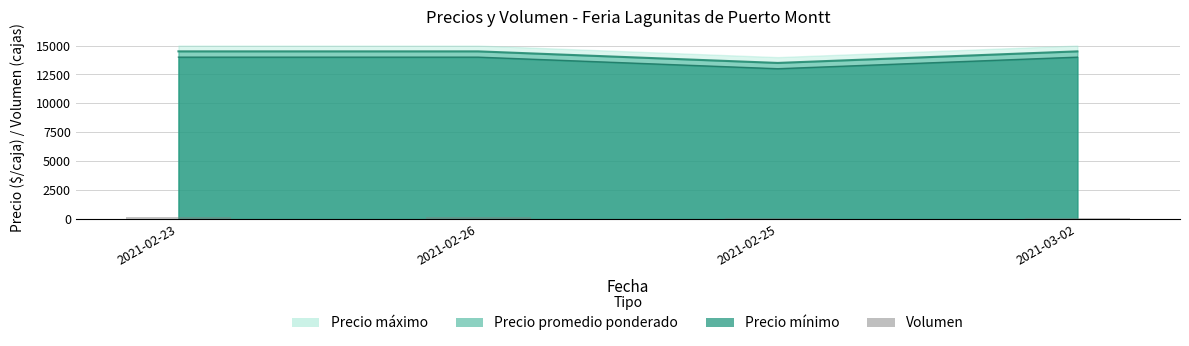

What is the difference between the maximum and minimum values?

100